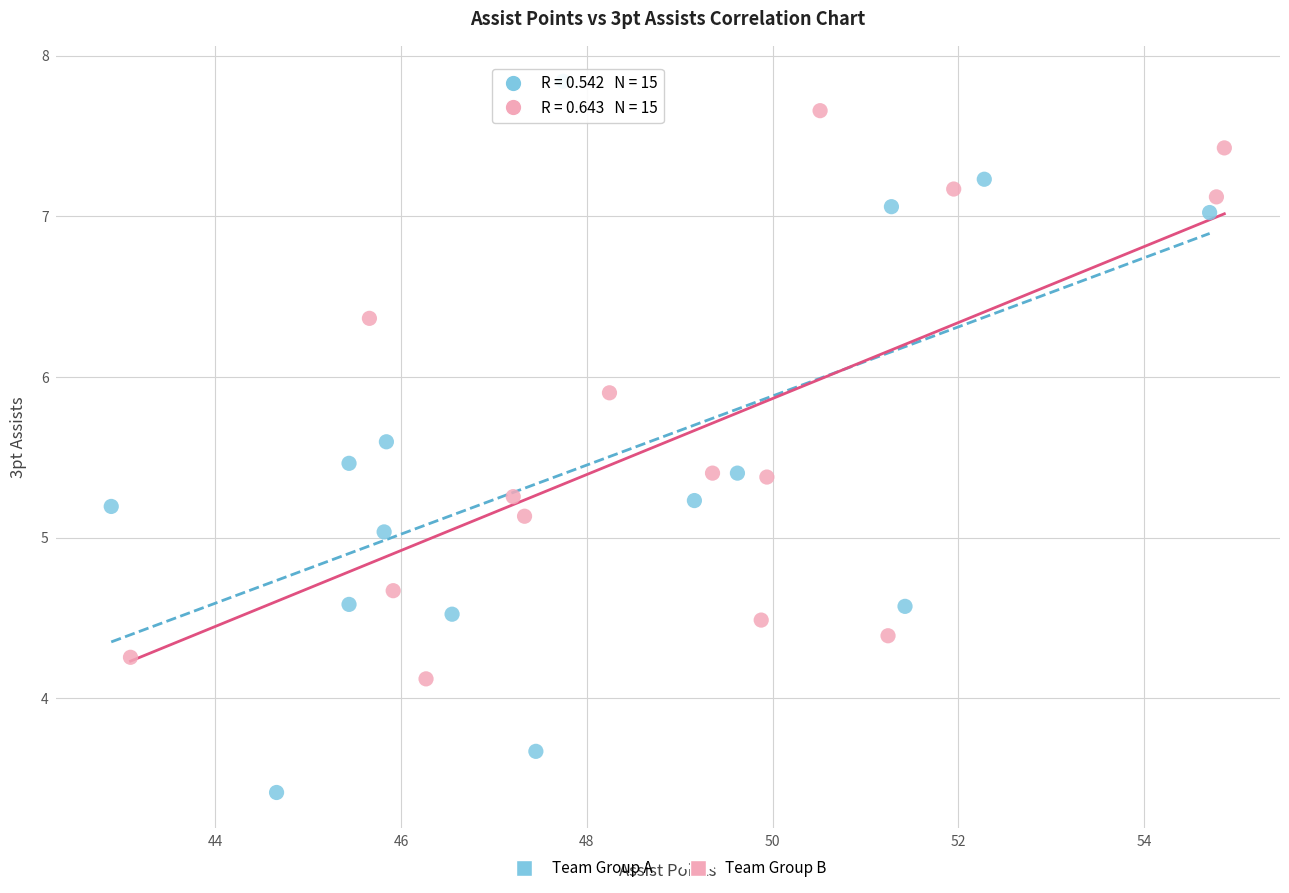

What are all the series names shown in the legend?

Team Group A, Team Group B